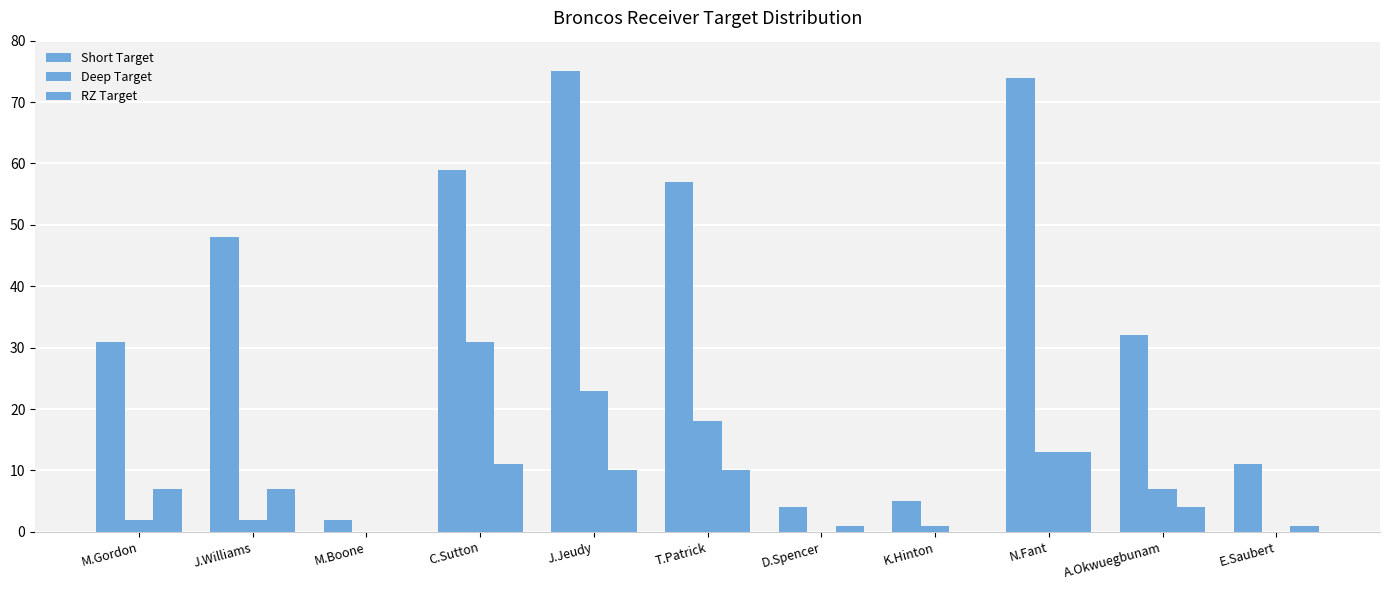

What is the sum of all Short Target values?

398